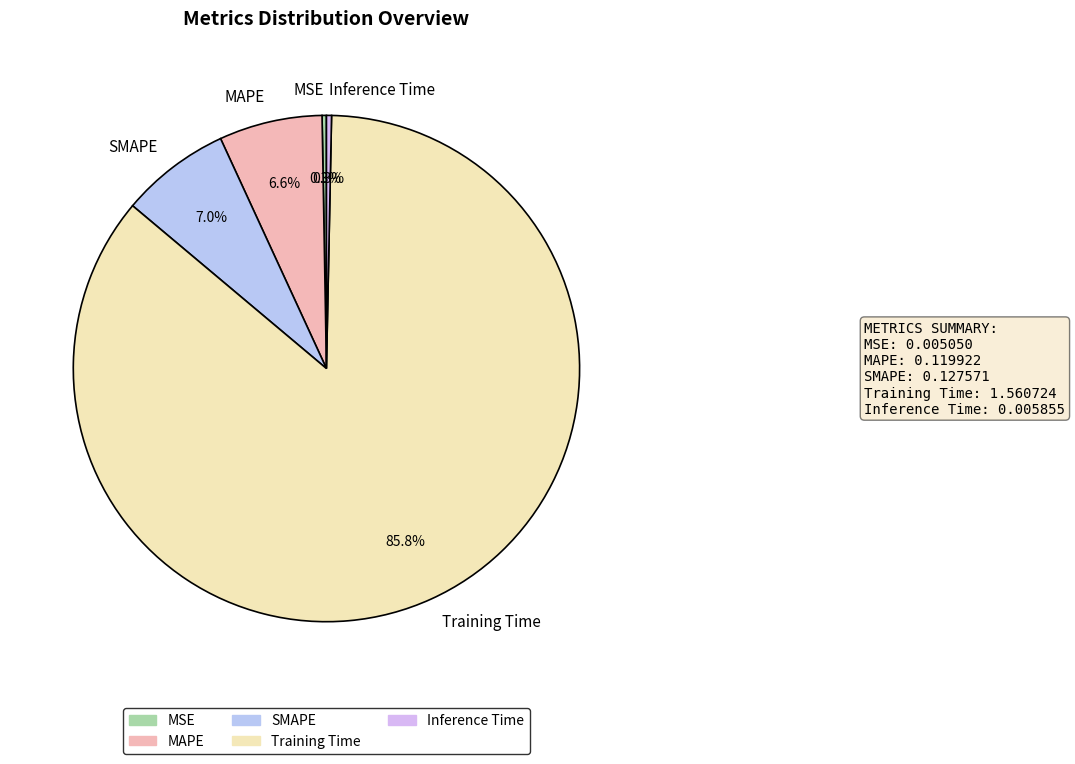

What is the largest slice in the pie chart?

Training Time